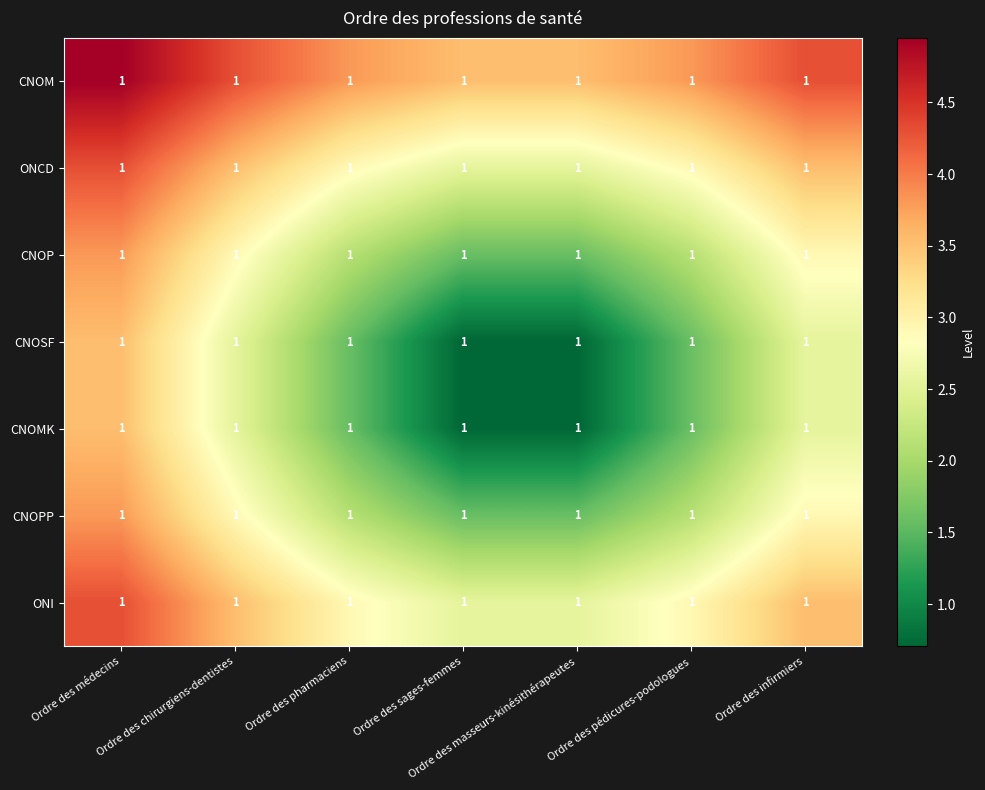

Is the value of CNOPP at Ordre des infirmiers greater than the value of ONCD at Ordre des chirurgiens-dentistes?

No